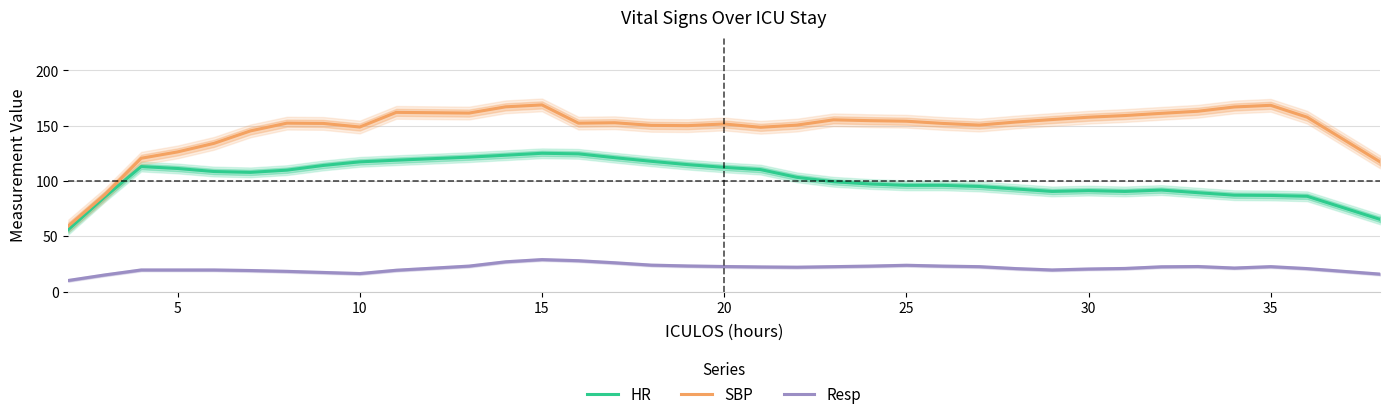

The value of SBP at 10 is 148.8. True or false?

True